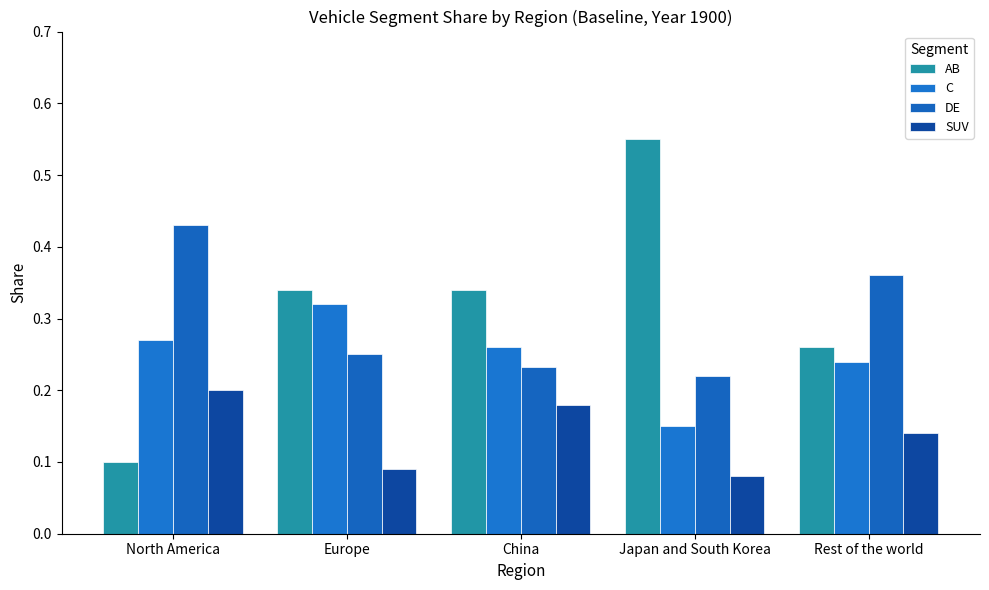

Is it true that DE equals 0.4 at Europe?

False